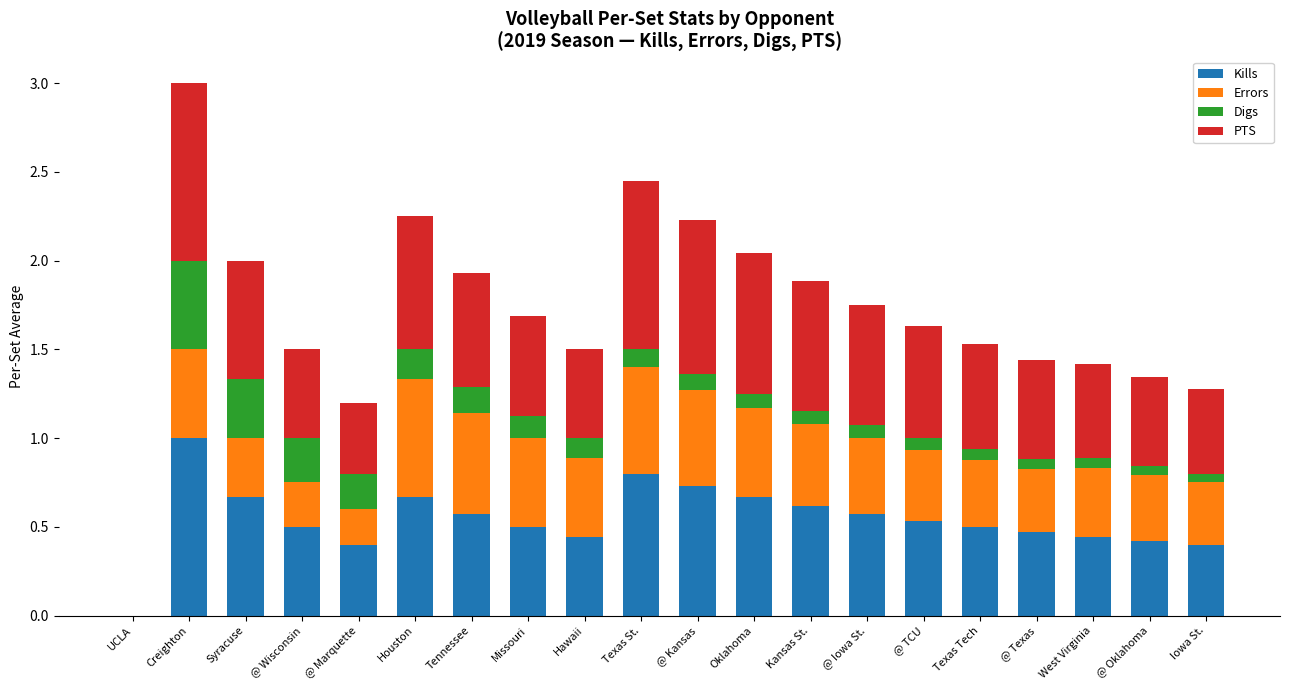

True or false: Kills has a value of 0.5 at @ Wisconsin.

True